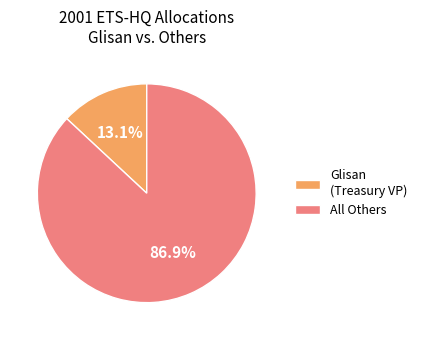

Is there a majority slice in this chart?

Yes